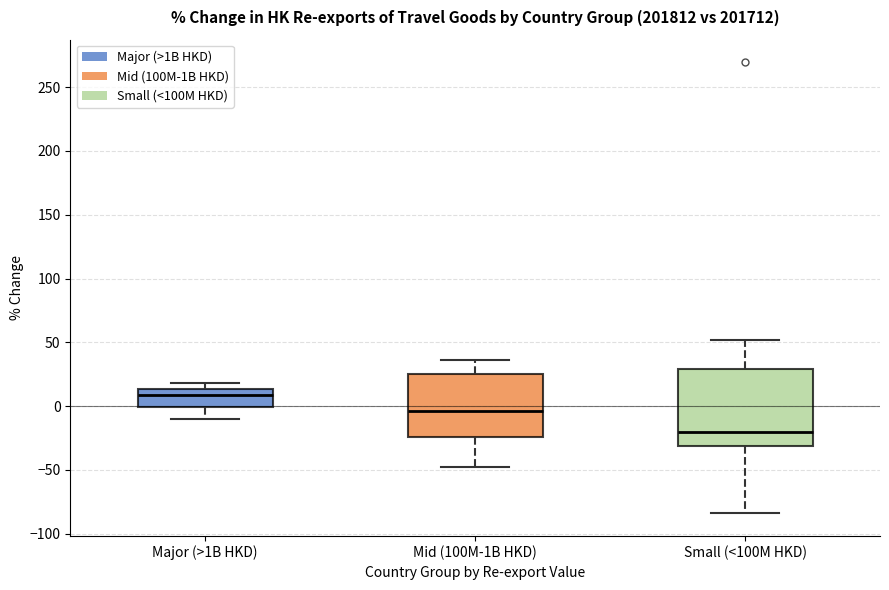

Reading left to right, read every box against the y-axis: the position of its median line, the range the box covers, and the ends of its whiskers. The values are not printed on the chart, so give them approximately, as read against the axis.

Major (>1B HKD): median 10, box 0 to 15, whiskers -10 to 20
Mid (100M-1B HKD): median -5, box -25 to 25, whiskers -50 to 35
Small (<100M HKD): median -20, box -30 to 30, whiskers -85 to 50